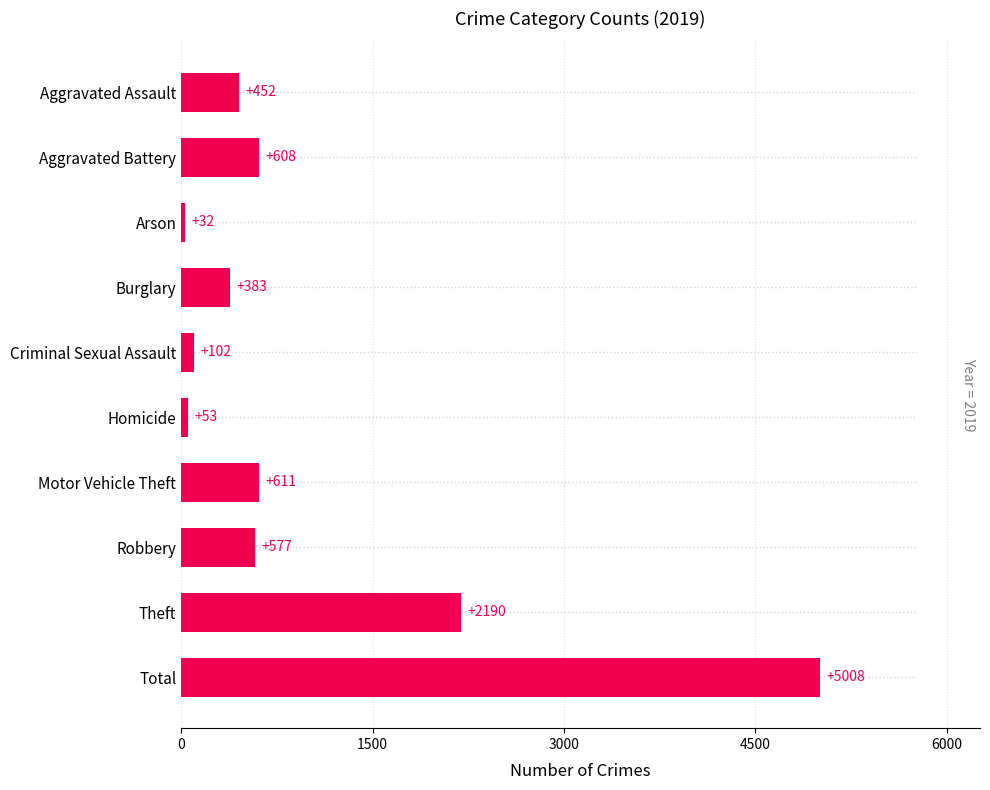

The value at Theft is 3200. True or false?

False